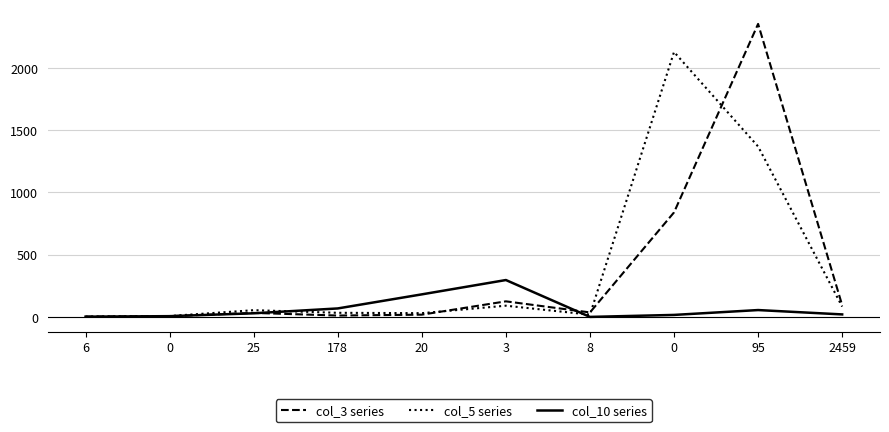

Does the chart have visible grid lines?

Yes